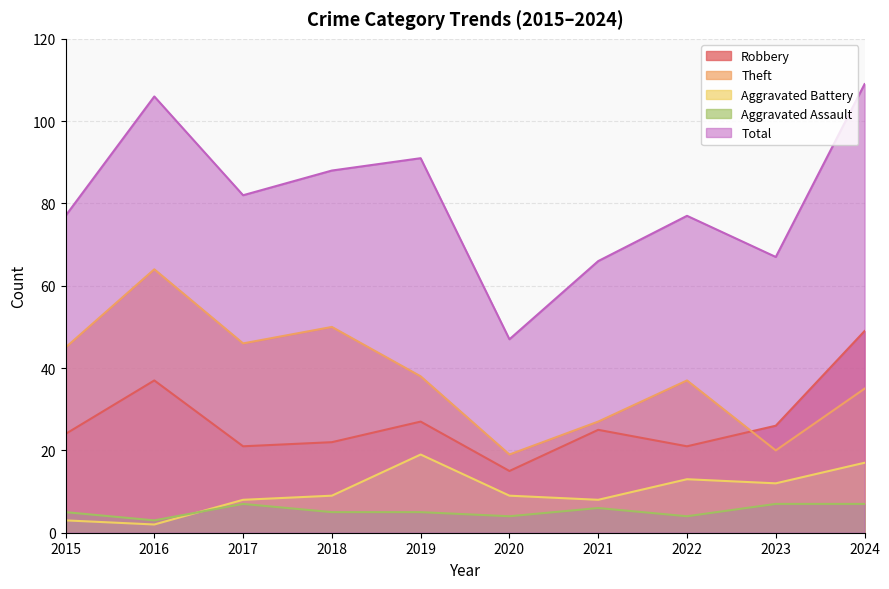

How many data points in Aggravated Battery are above 9?

4